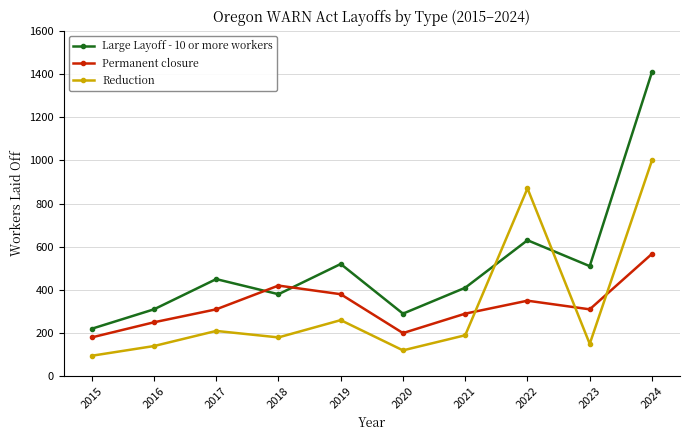

Count the number of data series in this chart.

3